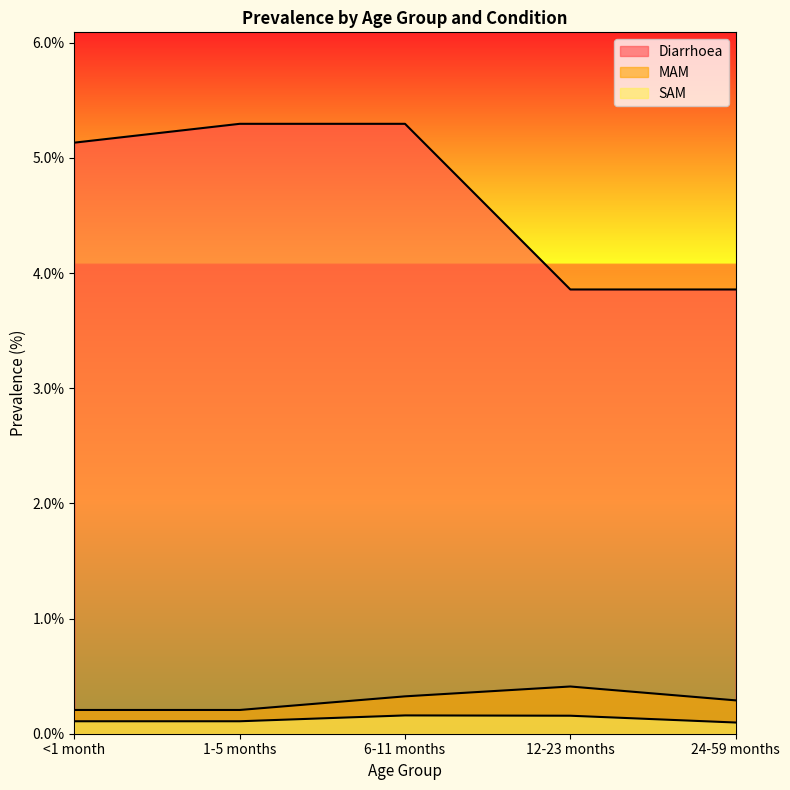

At which category does the chart reach its peak across all series?

1-5 months